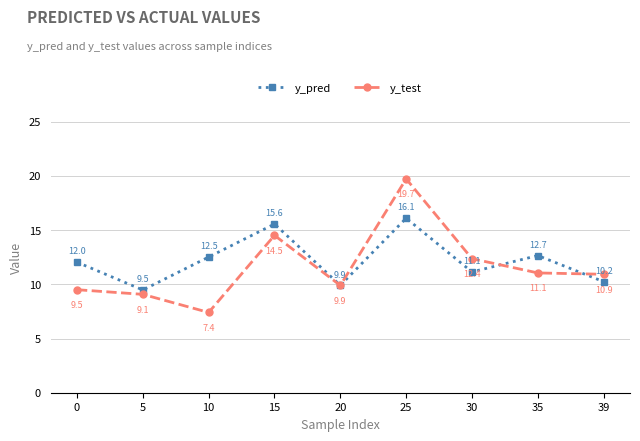

True or false: y_test and y_pred cross at least once.

True